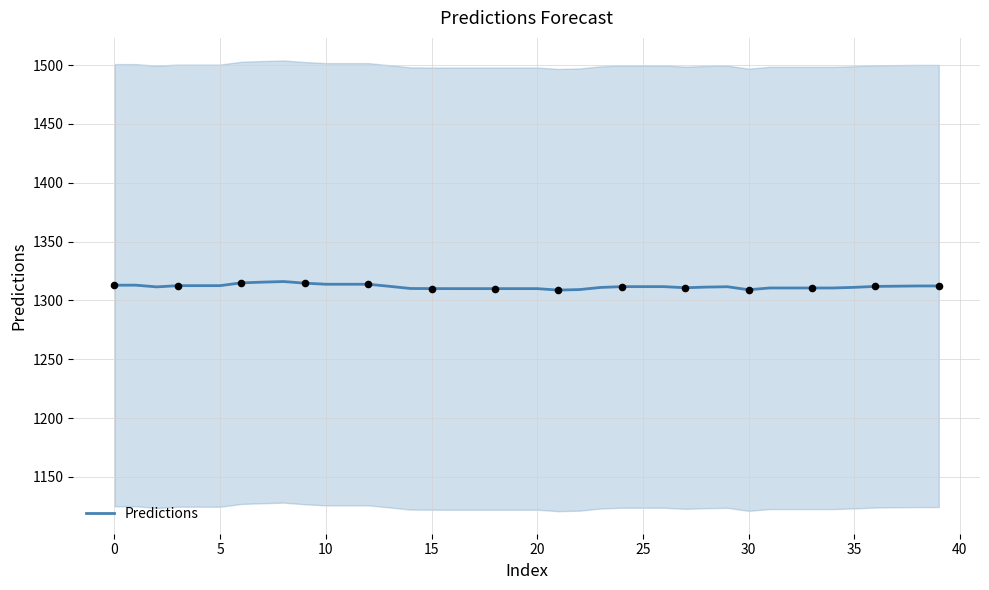

What is the highest value of the Predictions series?

1316.0